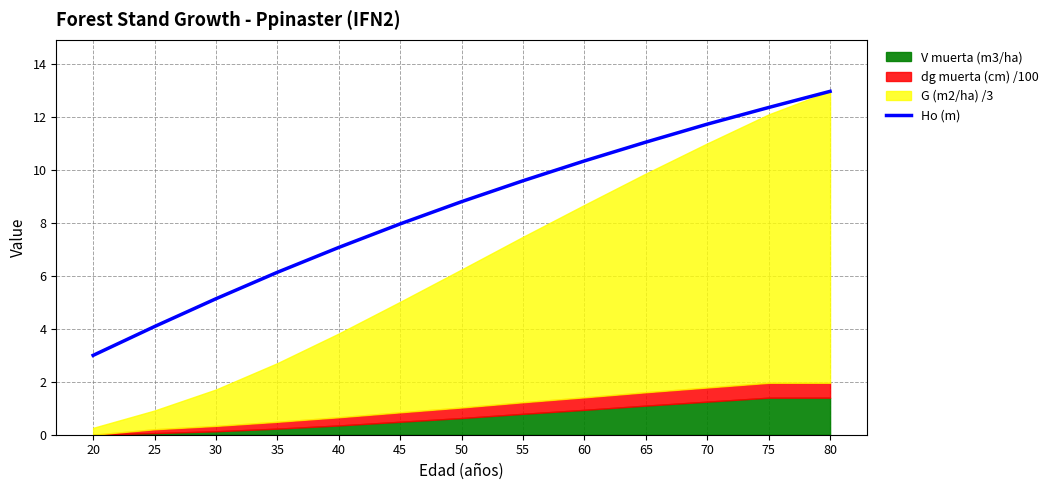

At which label does Ho (m) reach its minimum?

20